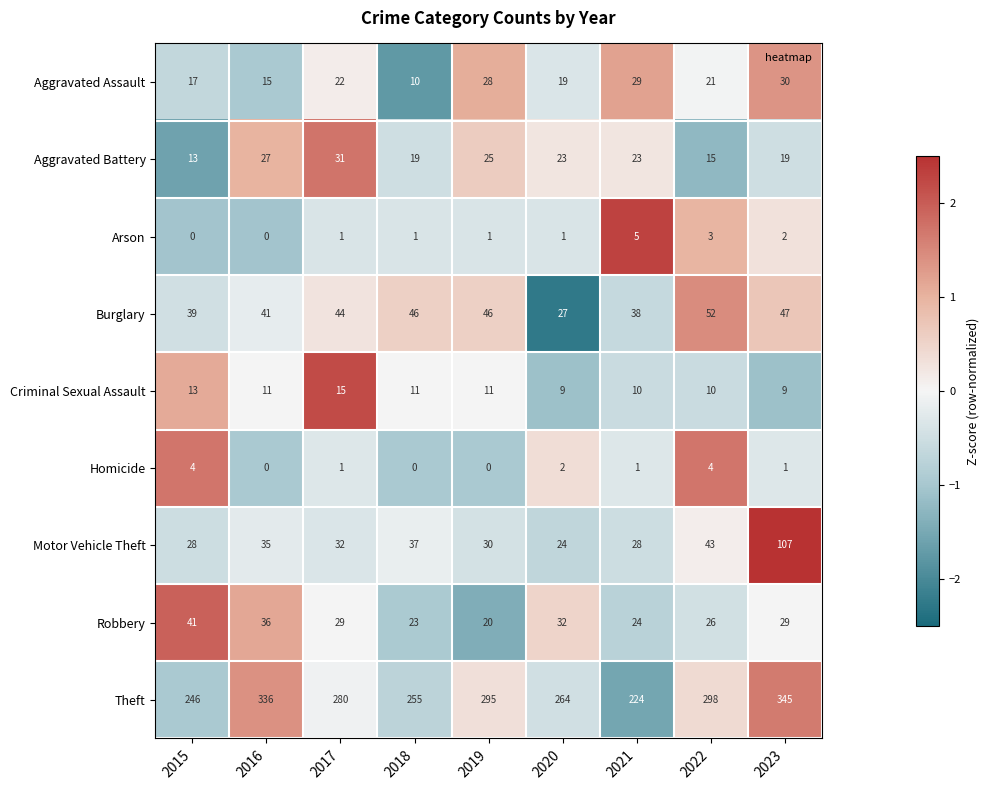

At which category does the chart reach its peak across all series?

2023